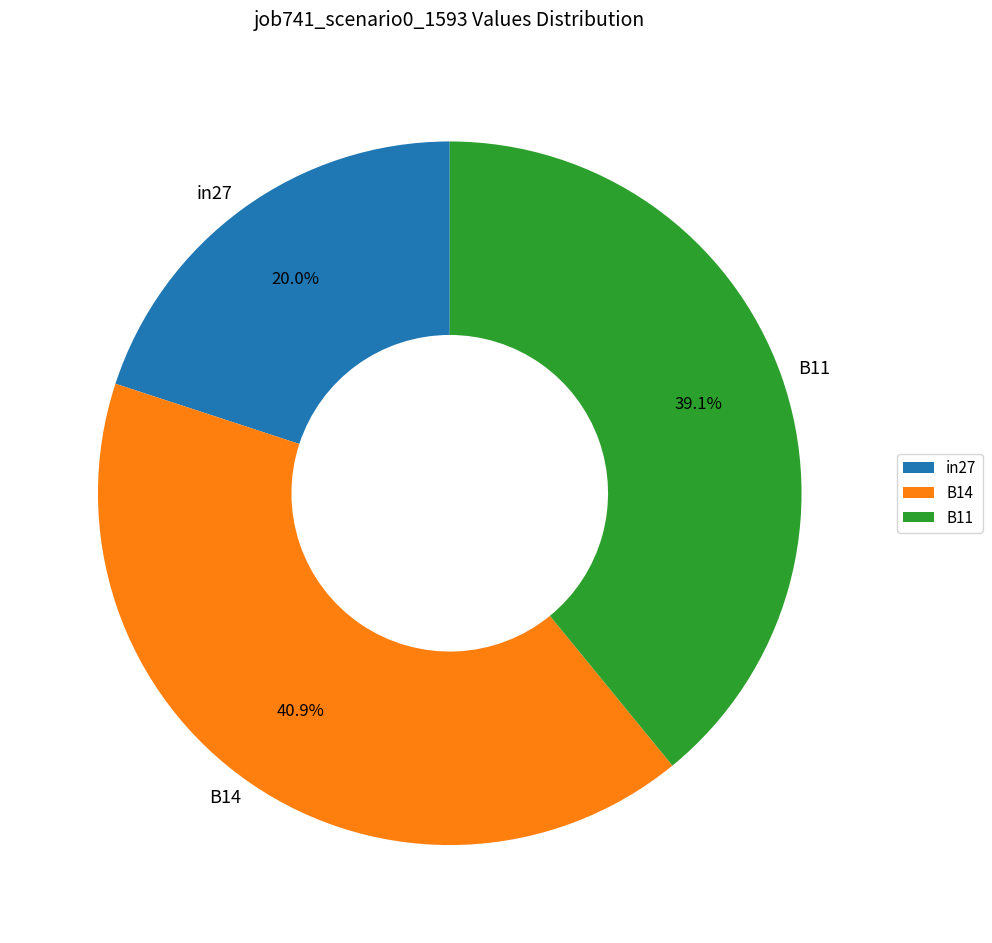

Does any single category account for the majority?

No